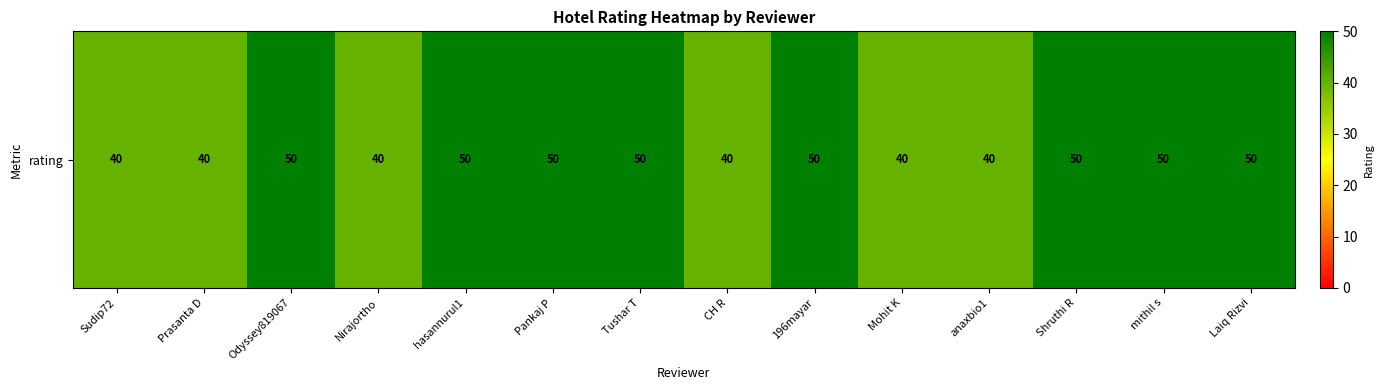

How many data points are less than 50?

6